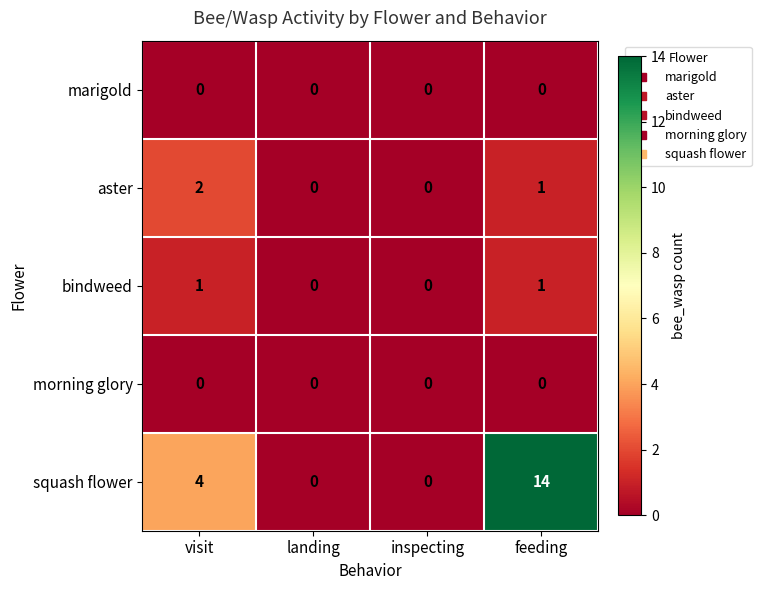

Which series changed the most between landing and feeding?

squash flower